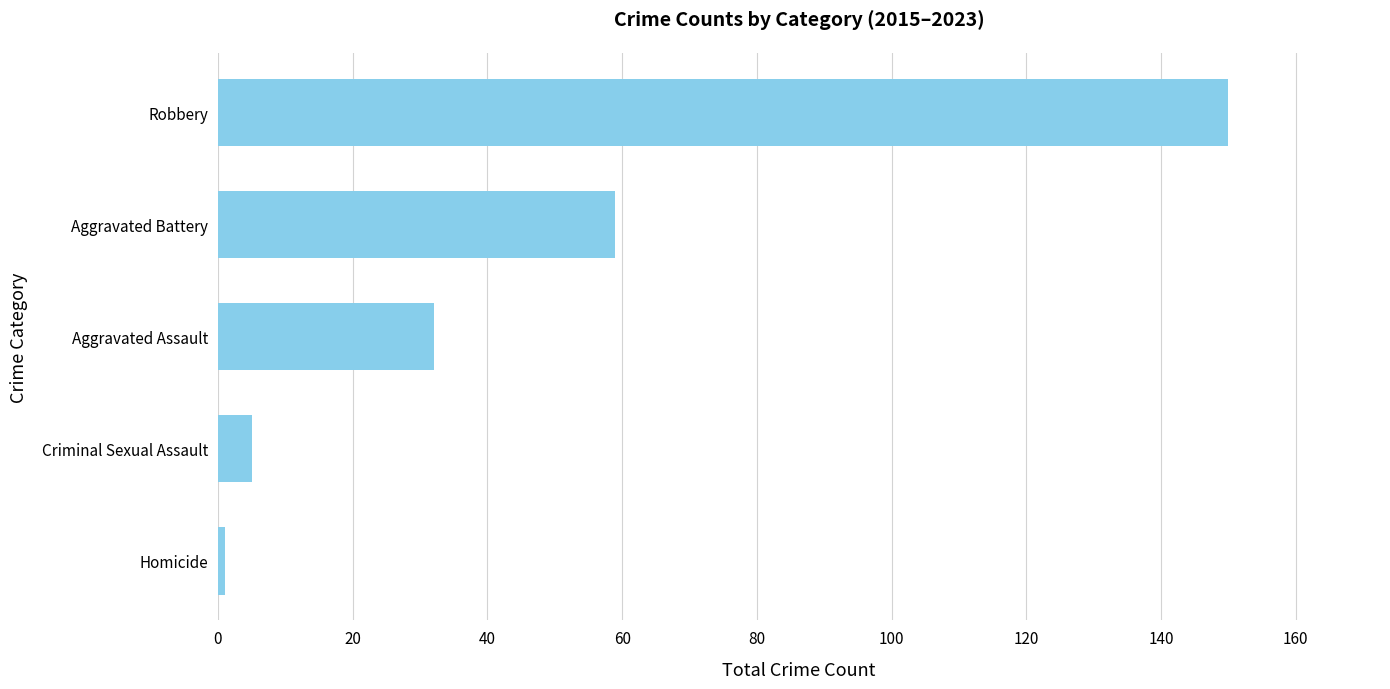

Rank the categories by value from lowest to highest.

Homicide, Criminal Sexual Assault, Aggravated Assault, Aggravated Battery, Robbery